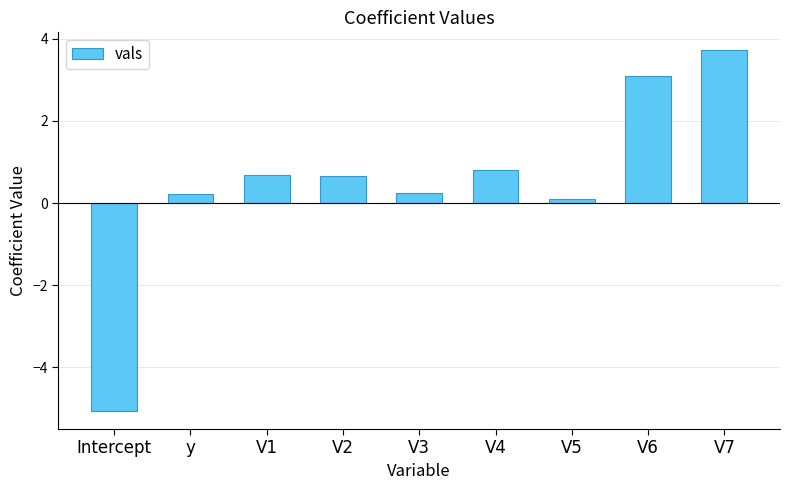

The chart shows a value of -8.8 at Intercept. True or false?

False